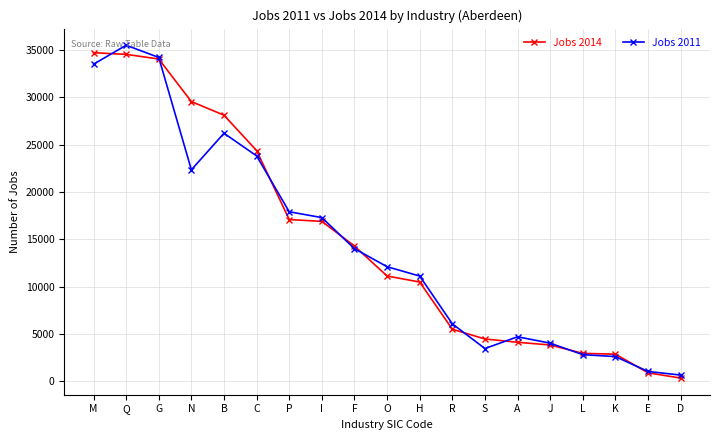

Rank the series by their average value, from lowest to highest.

Jobs 2011, Jobs 2014